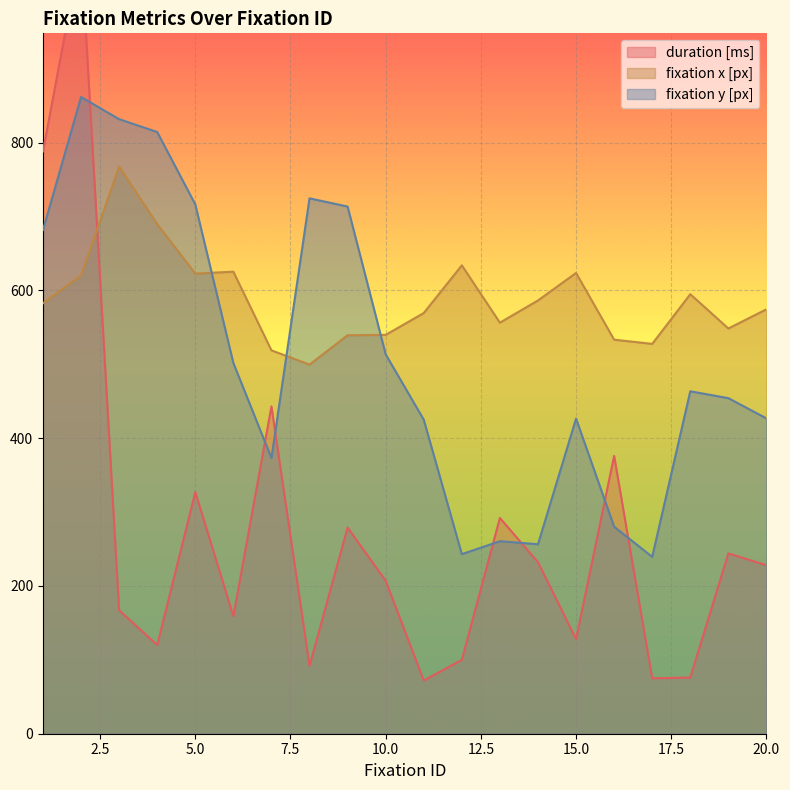

Is it true that fixation y [px] equals 1057.2 at 8?

False